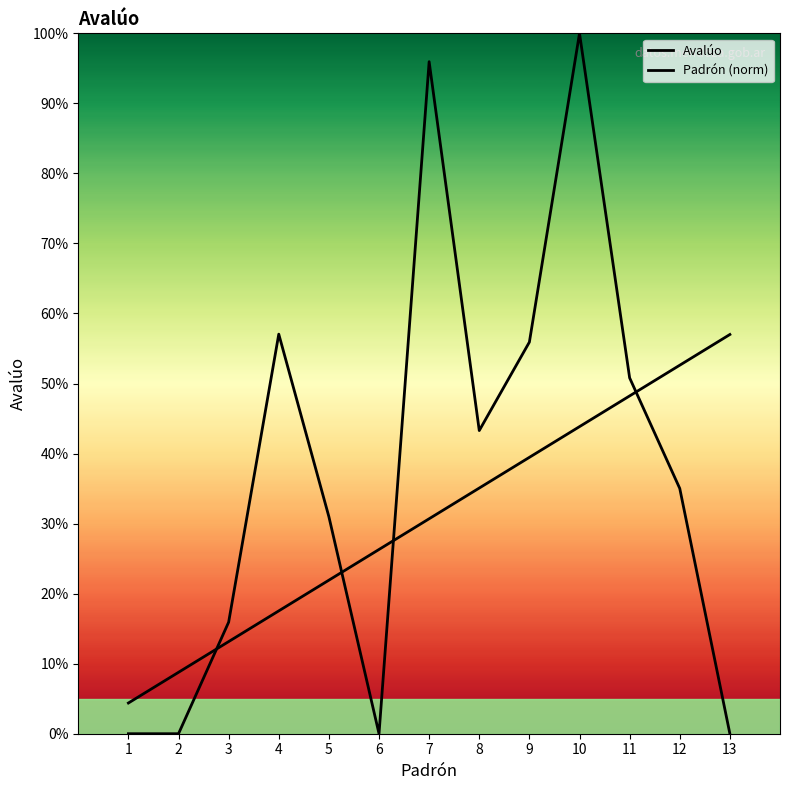

List the labels in order of Padrón (norm) value, smallest first.

1, 2, 3, 4, 5, 6, 7, 8, 9, 10, 11, 12, 13